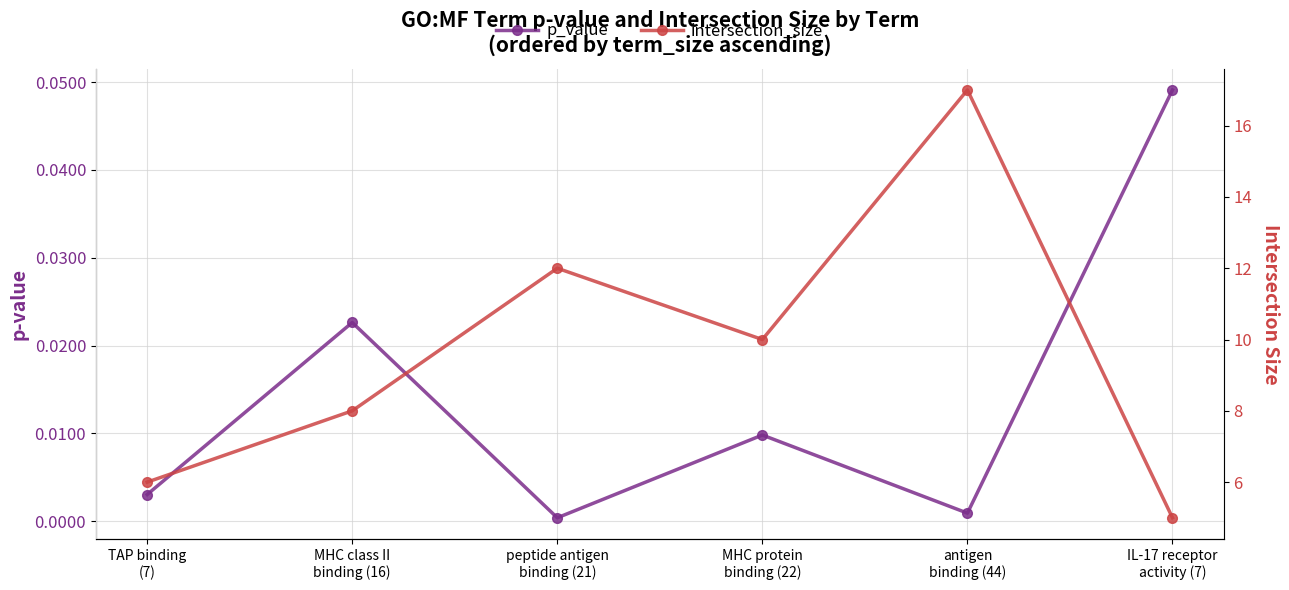

True or false: p_value and intersection_size cross at least once.

False